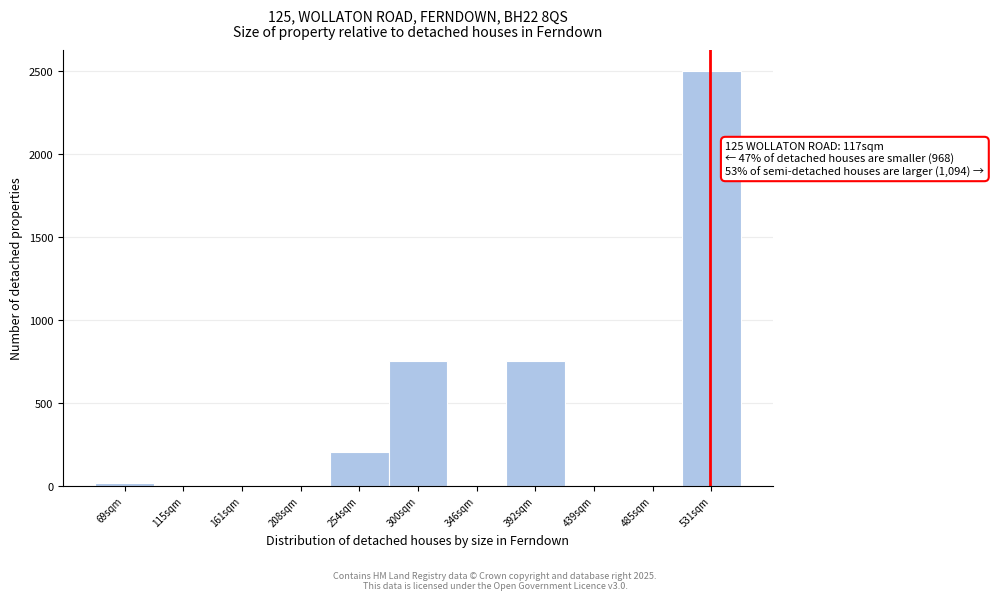

Reading left to right, list all the values displayed in this chart.

69sqm=16	115sqm=0	161sqm=0	208sqm=0	254sqm=203	300sqm=750	346sqm=0	392sqm=750	439sqm=0	485sqm=0	531sqm=2500